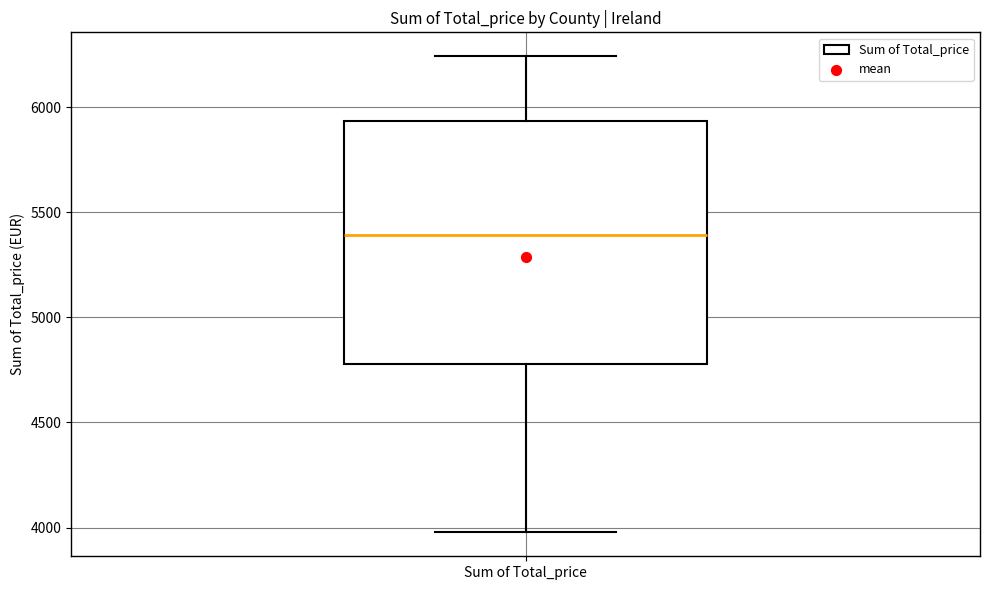

Where does the median line of the box for Sum of Total_price sit on the y-axis? The values are not printed on the chart, so give them approximately, as read against the axis.

5400